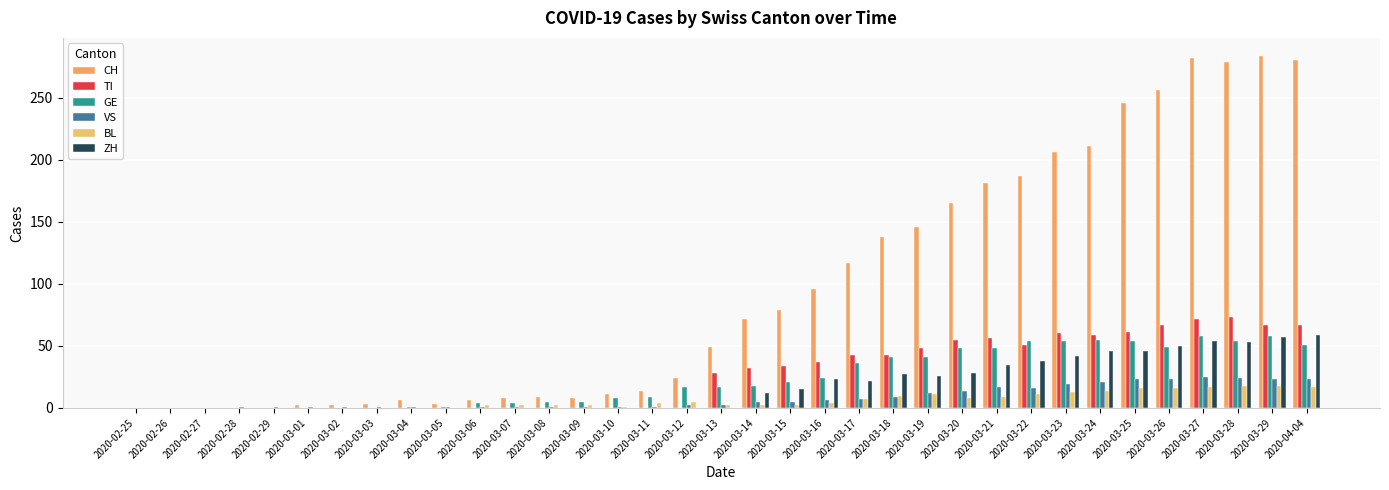

Reading right to left, extract all data points from this chart.

CH: 280	284	279	282	256	246	211	206	187	181	165	146	138	117	96	79	72	49	24	14	11	8	9	8	6	3	6	3	2	2	0	0	0	0	0
TI: 67	67	73	72	67	61	59	60	51	56	55	48	43	43	37	34	32	28	0	0	0	0	0	0	0	0	0	0	0	0	0	0	0	0	0
GE: 51	58	54	58	49	54	55	54	54	48	48	41	41	36	24	21	18	17	17	9	8	5	5	4	4	1	1	0	0	0	0	0	0	0	0
VS: 23	23	24	25	23	23	21	19	16	17	14	12	9	7	6	5	5	2	2	1	1	1	1	1	1	1	1	1	1	1	1	1	0	0	0
BL: 17	18	18	17	16	16	14	13	11	9	8	11	10	7	4	2	2	2	5	4	1	2	2	2	2	0	0	0	0	0	0	0	0	0	0
ZH: 59	57	53	54	50	46	46	42	38	35	28	26	27	22	23	15	12	0	0	0	0	0	0	0	0	0	0	0	0	0	0	0	0	0	0